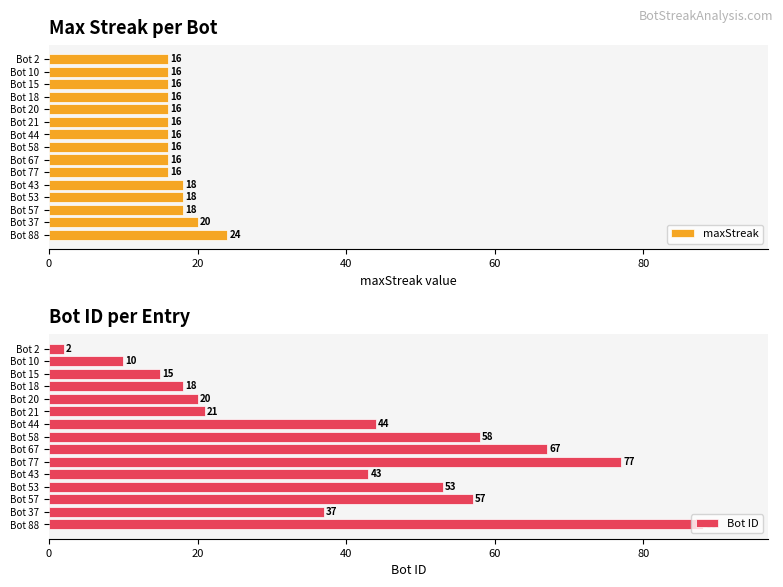

Which series has the widest spread of values?

Bot ID